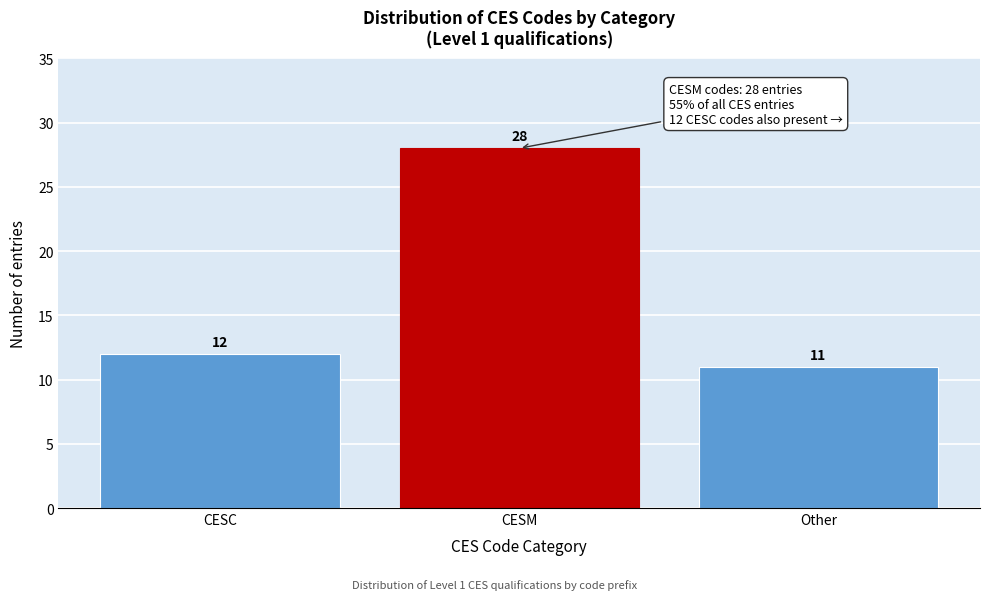

Reading right to left, list all the values displayed in this chart.

11	28	12